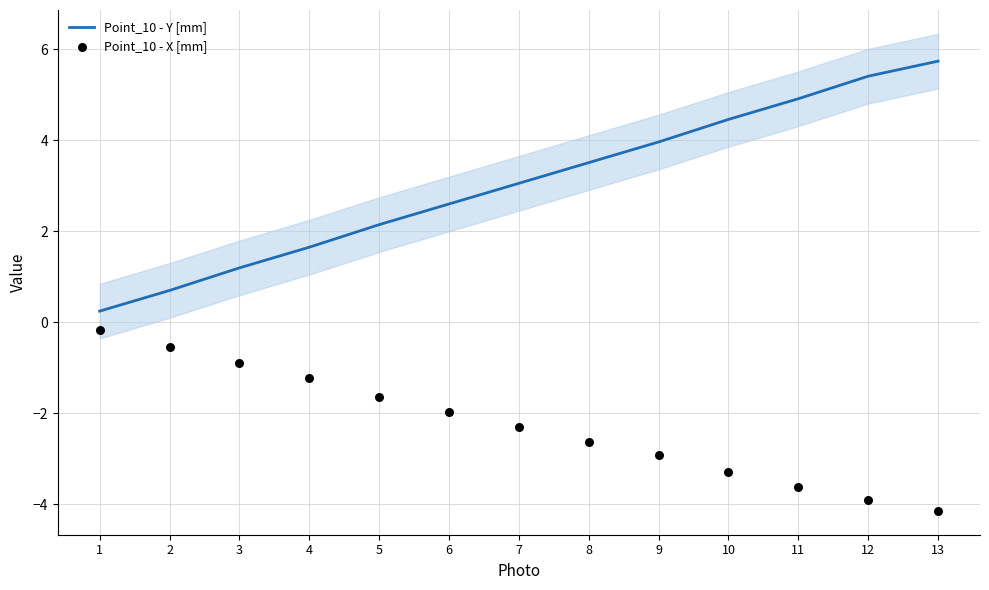

Which series contains the highest Y value?

Point_10 - Y [mm]